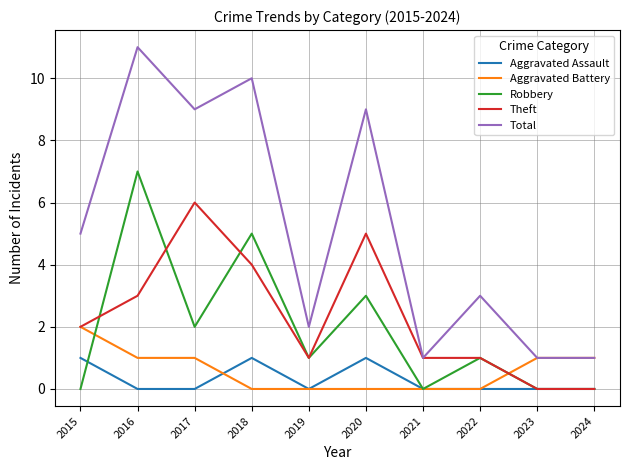

Where do Aggravated Battery and Aggravated Assault first cross each other?

2017 and 2018